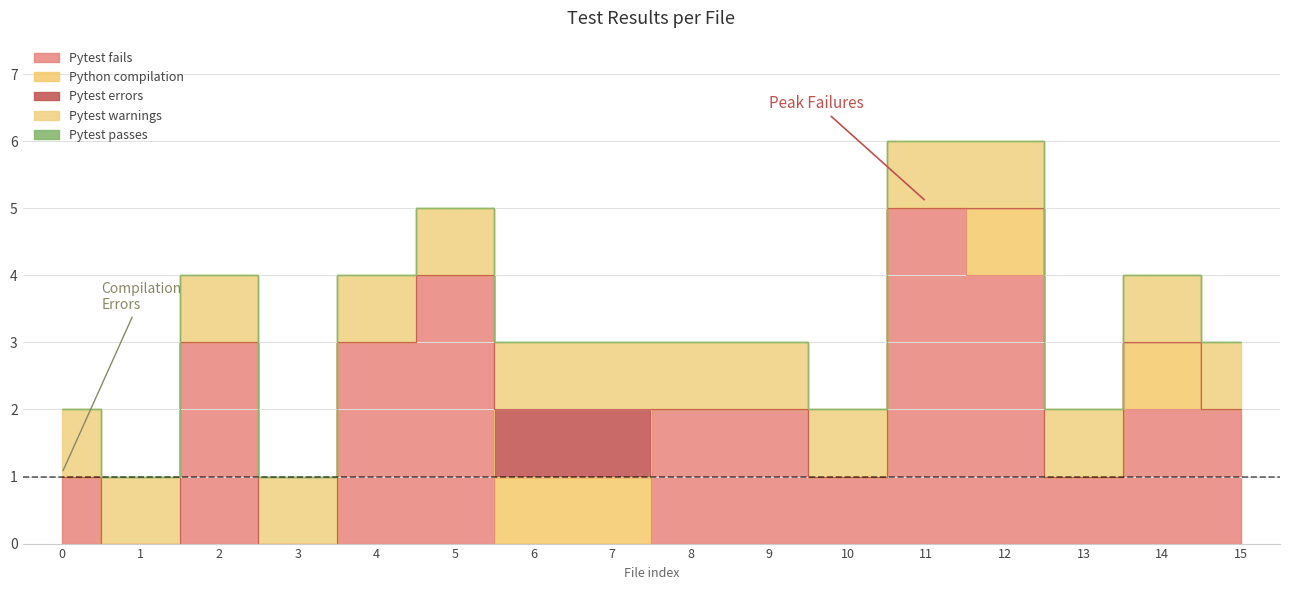

Rank the series at 13 from lowest to highest value.

Python compilation, Pytest errors, Pytest passes, Pytest fails, Pytest warnings